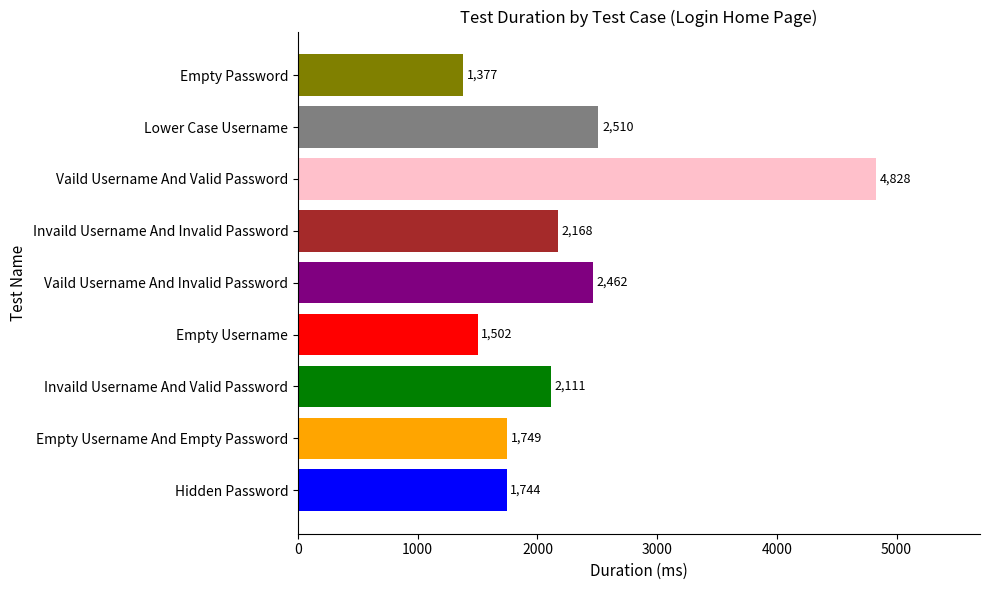

Reading bottom to top, extract all data points from this chart.

1744	1749	2111	1502	2462	2168	4828	2510	1377